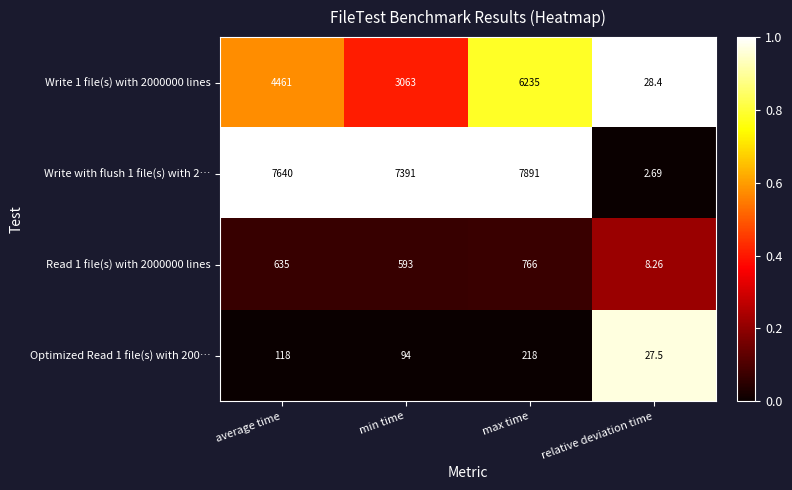

What is the maximum value shown in the chart?

7891.0